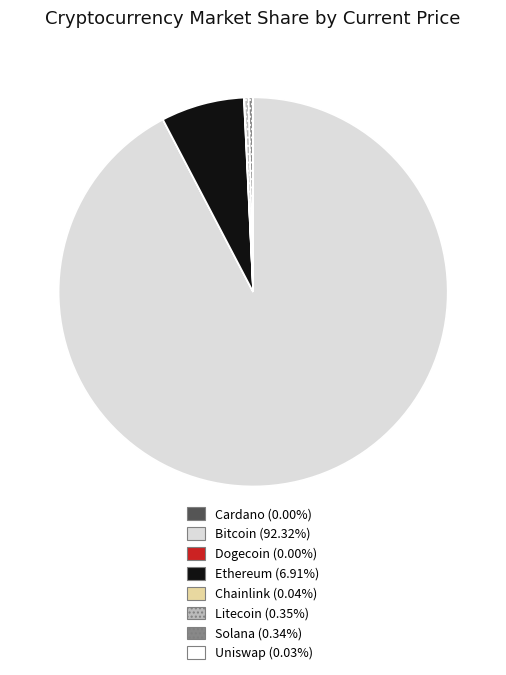

Does any single category account for the majority?

Yes